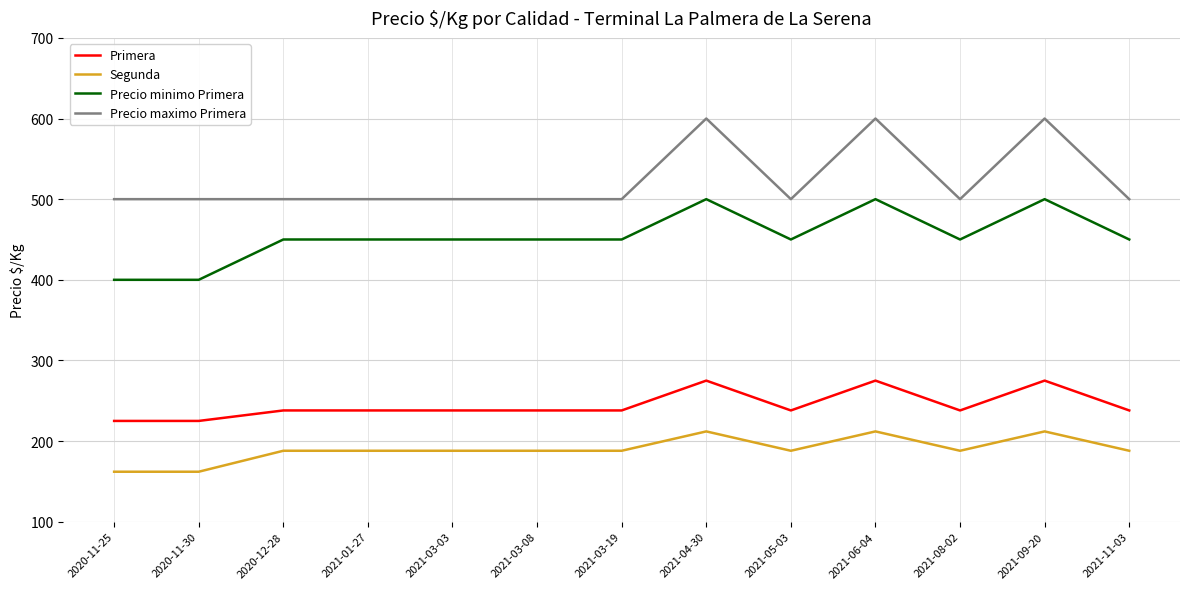

At how many categories does at least one series exceed 381?

13